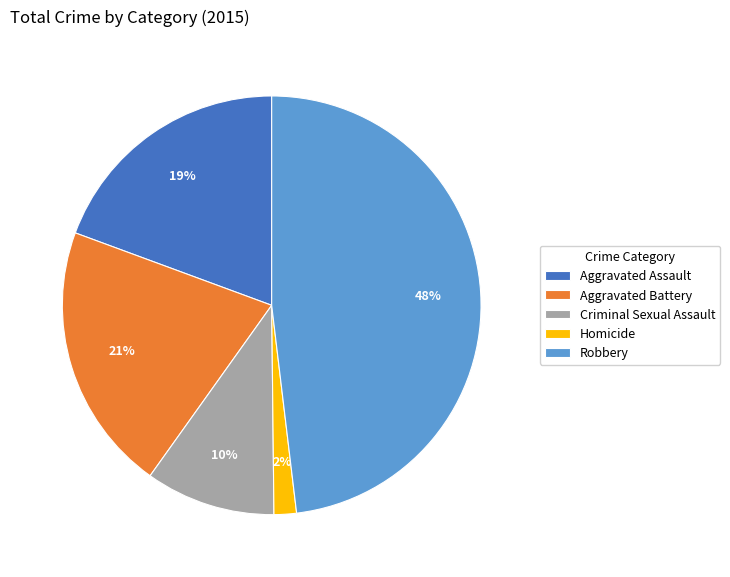

Does Criminal Sexual Assault account for over 50% of the chart?

No